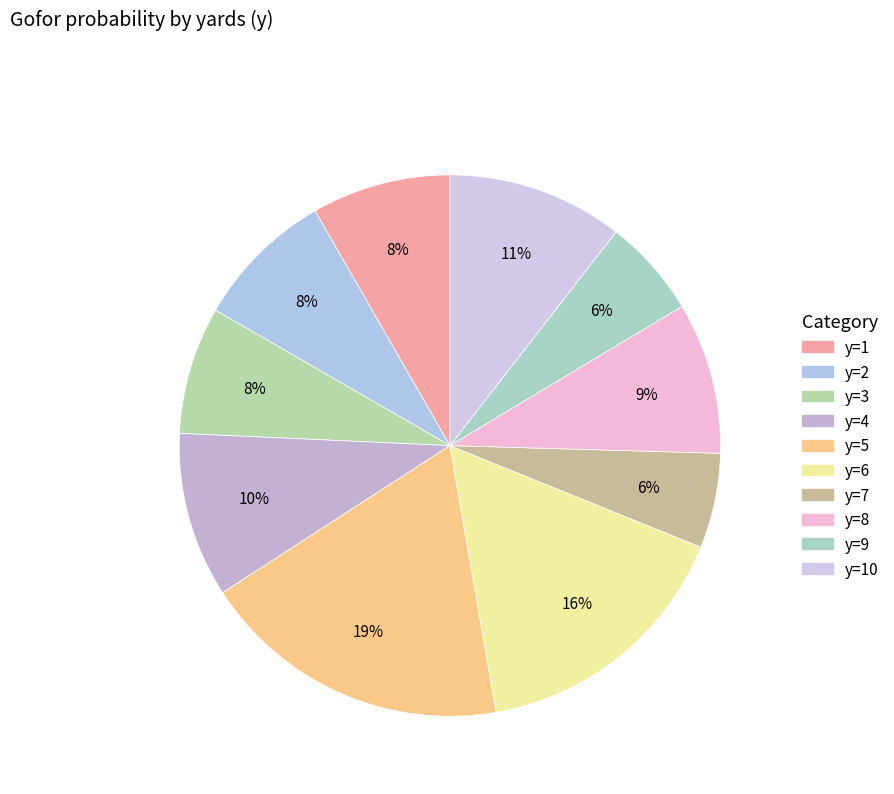

How many segments does this pie chart have?

10